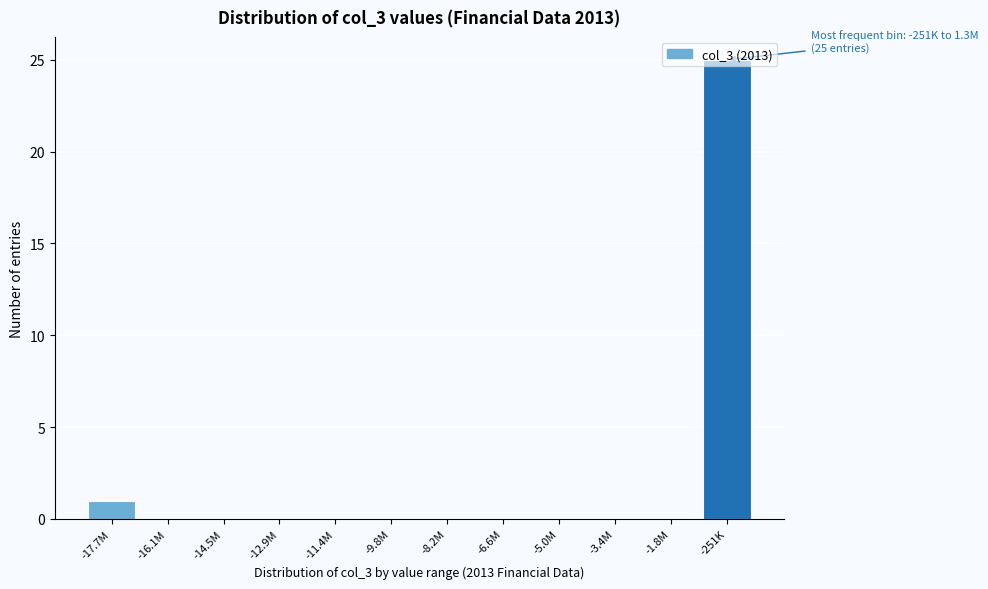

What is the greatest value displayed?

25